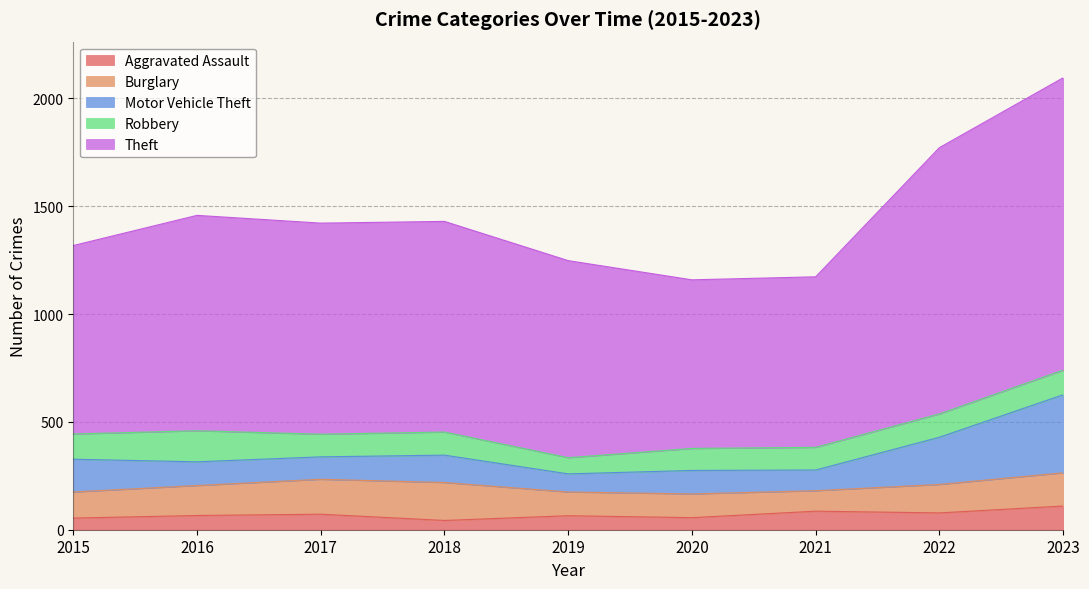

What is the difference between the Aggravated Assault values at 2020 and 2017?

16